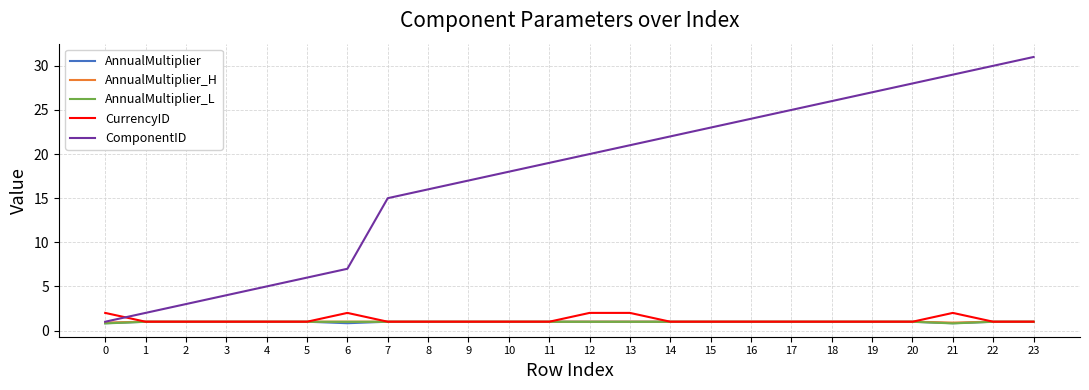

How many times do CurrencyID and ComponentID cross each other?

1